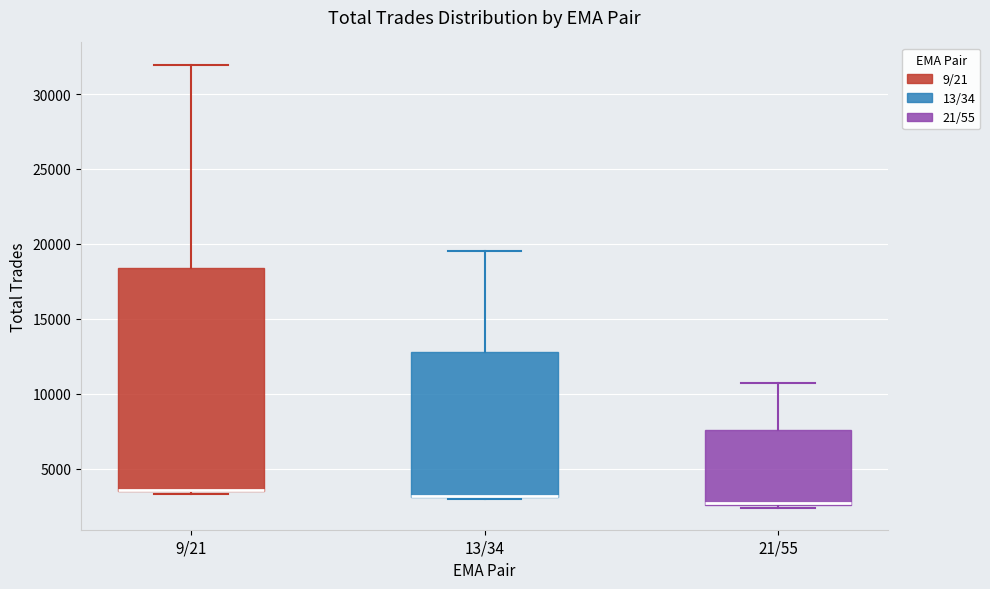

Reading left to right, read every box against the y-axis: the position of its median line, the range the box covers, and the ends of its whiskers. The values are not printed on the chart, so give them approximately, as read against the axis.

9/21: median 3500 (drawn on the box's lower edge), box 3500 to 18500, whiskers 3500 (just below the box's lower edge) to 32000
13/34: median 3000 (drawn on the box's lower edge), box 3000 to 13000, whiskers 3000 to 19500
21/55: median 2500, box 2500 to 7500, whiskers 2500 to 10500